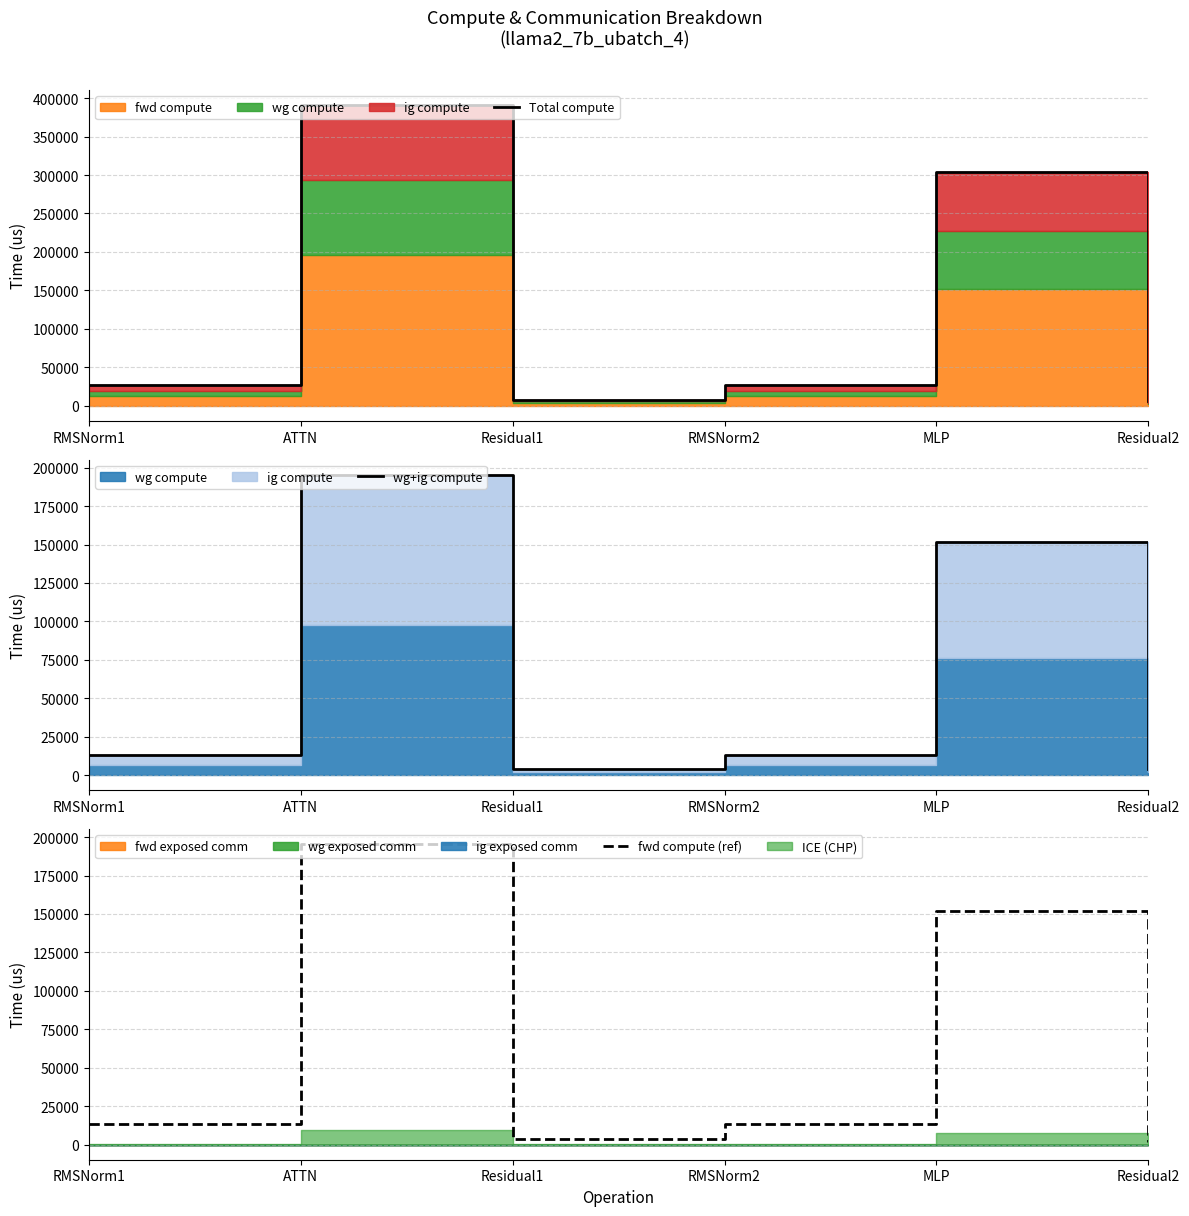

Is it true that wg+ig compute equals 13170.0 at RMSNorm1?

True